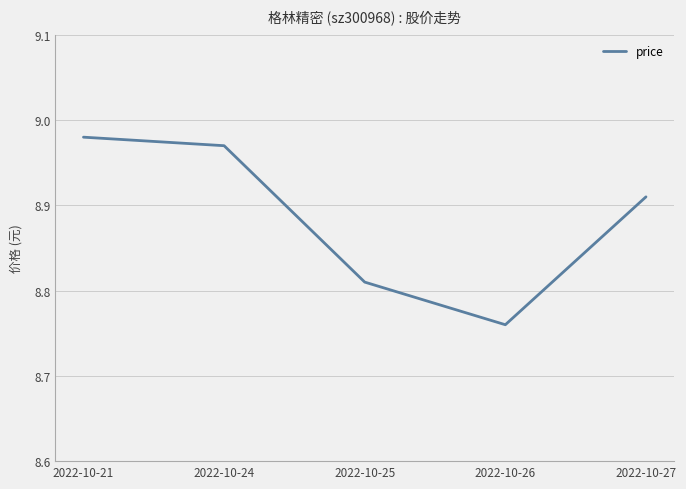

What is the sum of the values at 2022-10-25 and 2022-10-26?

17.6